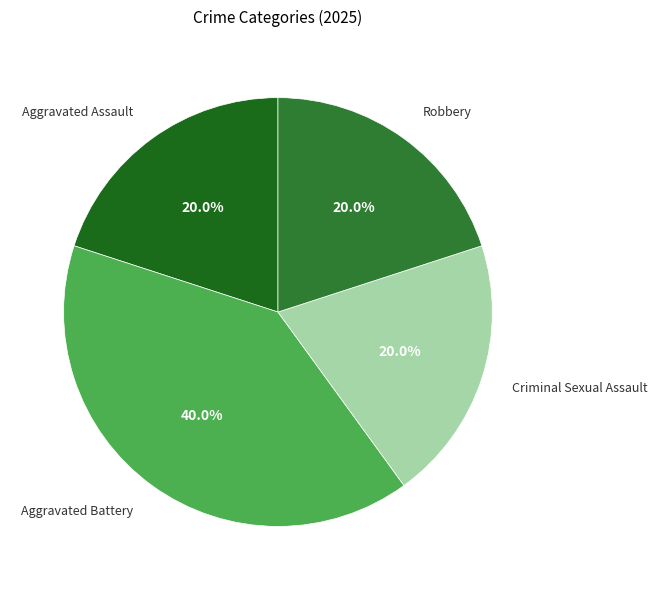

What is the ratio of the value at Robbery to the value at Criminal Sexual Assault?

1.0